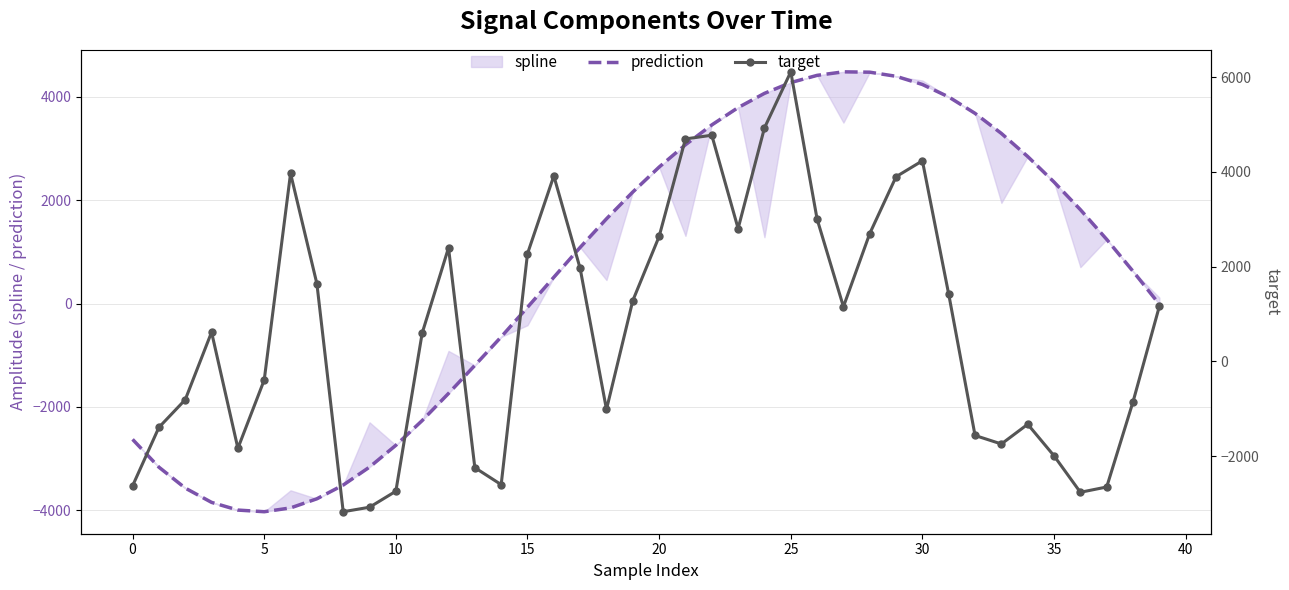

Where is target nearest to the value 1469?

31